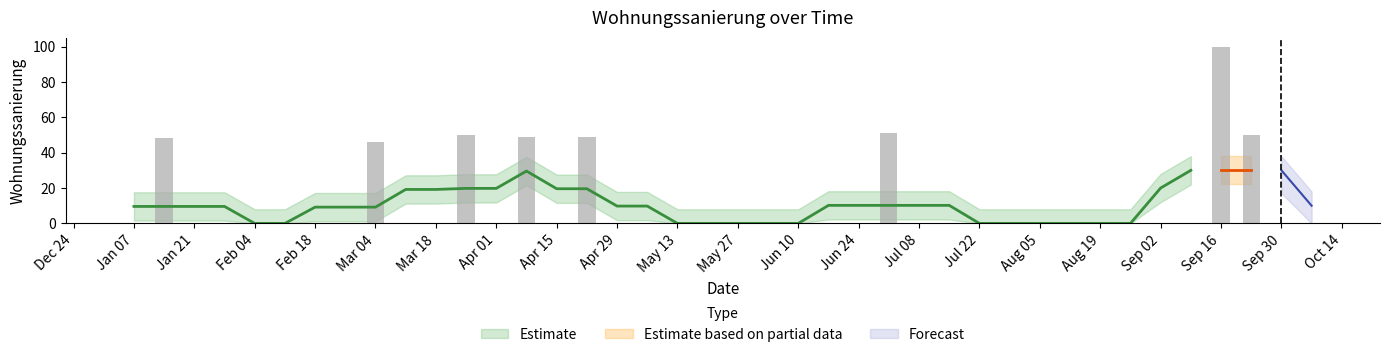

What is the greatest value displayed?

100